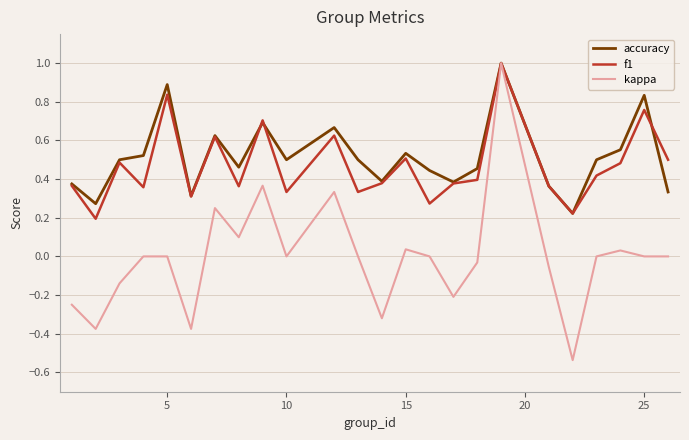

What is the maximum value for accuracy?

1.0